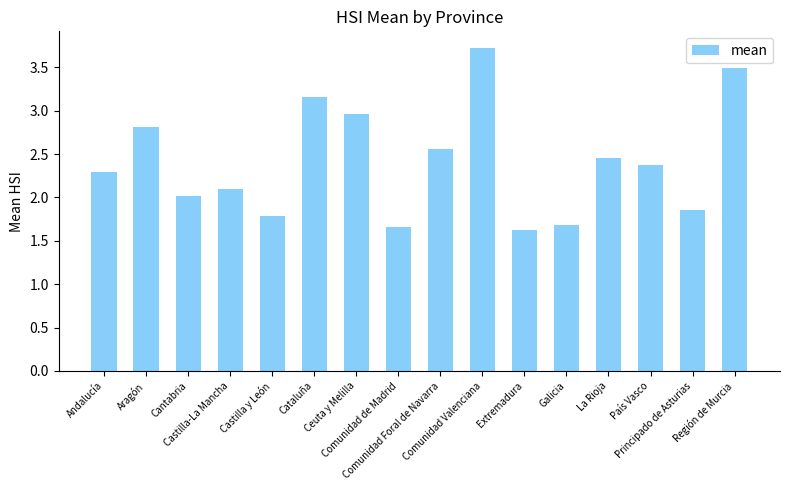

Which label corresponds to the smallest value in the chart?

Extremadura